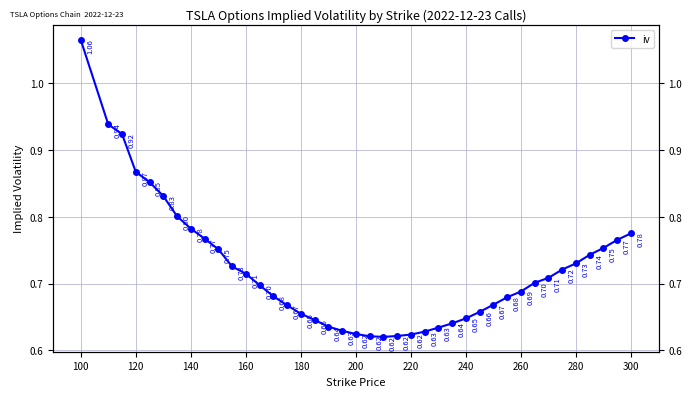

Reading left to right, what are all the values shown in this chart?

1.1	0.9	0.9	0.9	0.9	0.8	0.8	0.8	0.8	0.8	0.7	0.7	0.7	0.7	0.7	0.7	0.6	0.6	0.6	0.6	0.6	0.6	0.6	0.6	0.6	0.6	0.6	0.6	0.7	0.7	0.7	0.7	0.7	0.7	0.7	0.7	0.7	0.8	0.8	0.8